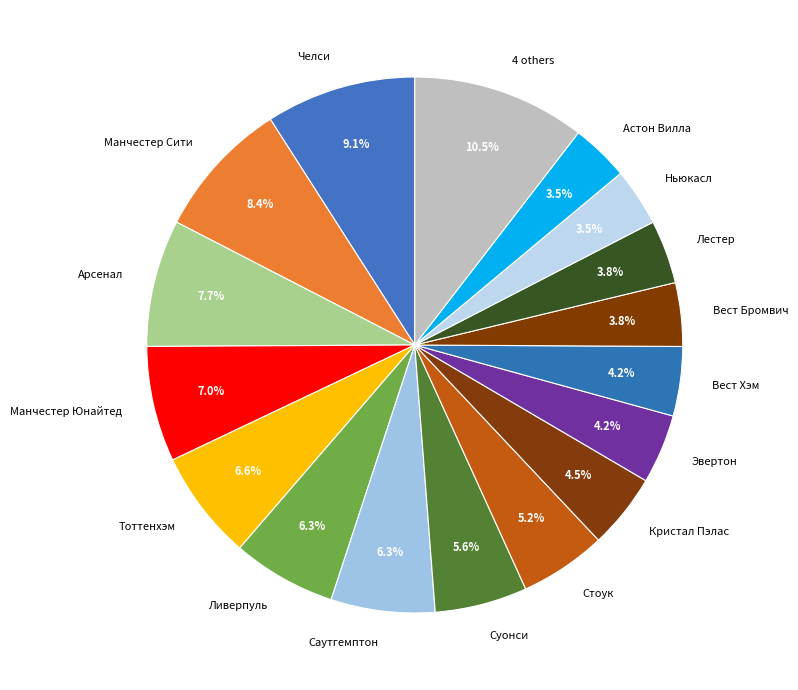

Count the number of slices in the pie.

17